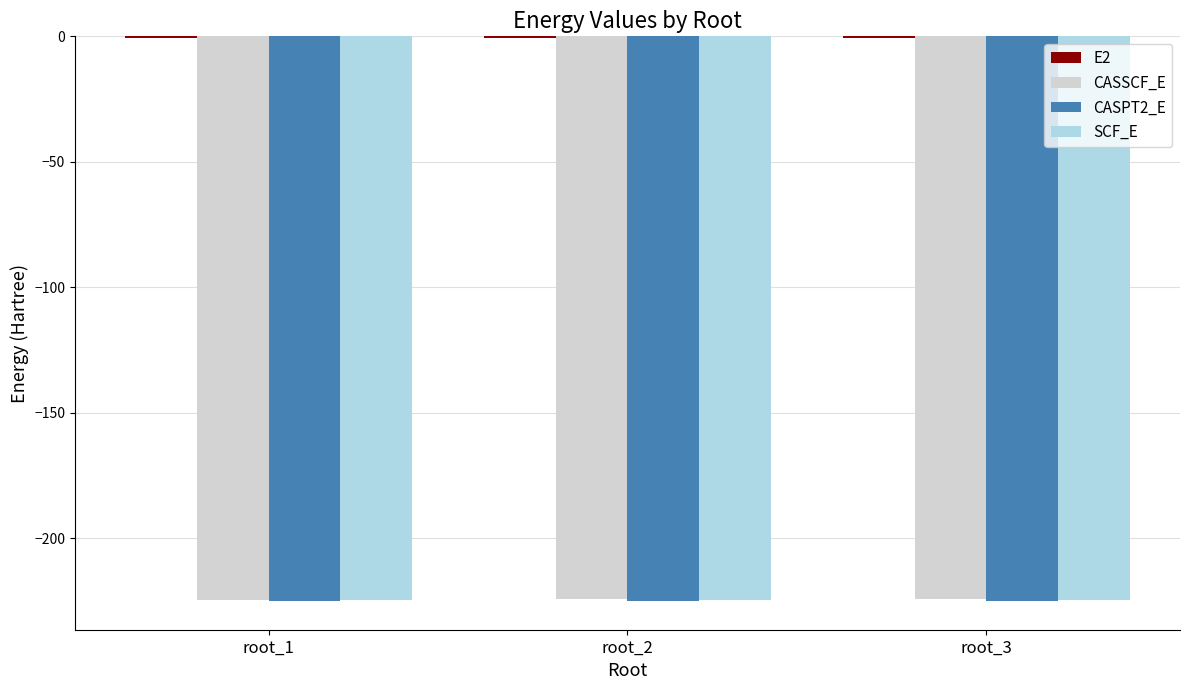

What is the minimum value shown in the chart?

-225.3